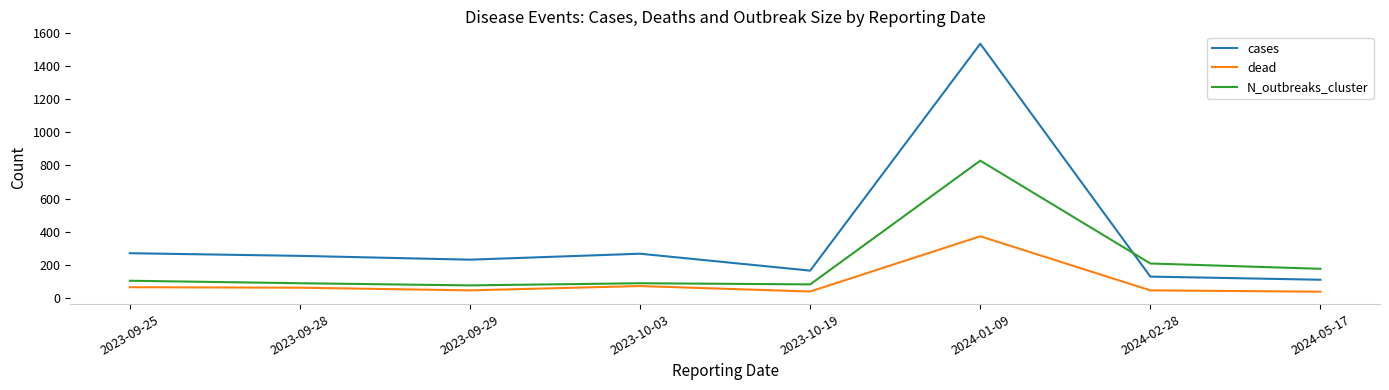

At how many categories does at least one series exceed 1105?

1